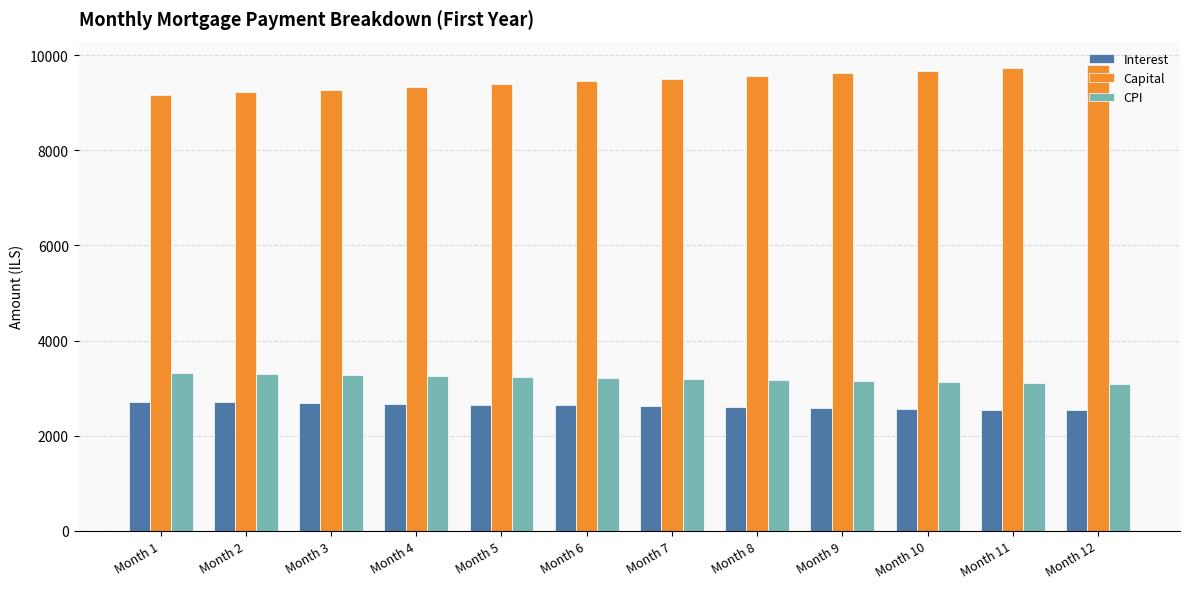

What is the difference between the CPI values at Month 12 and Month 7?

108.8